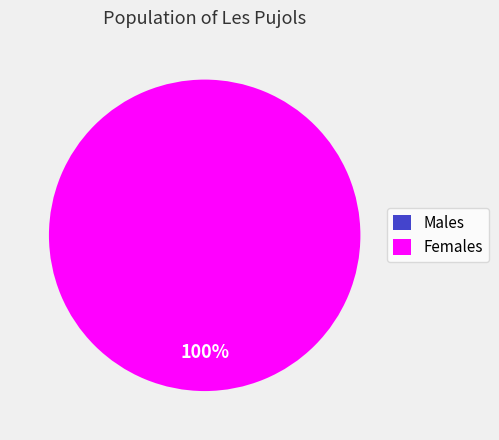

Does 1440561980 account for over 50% of the chart?

Yes